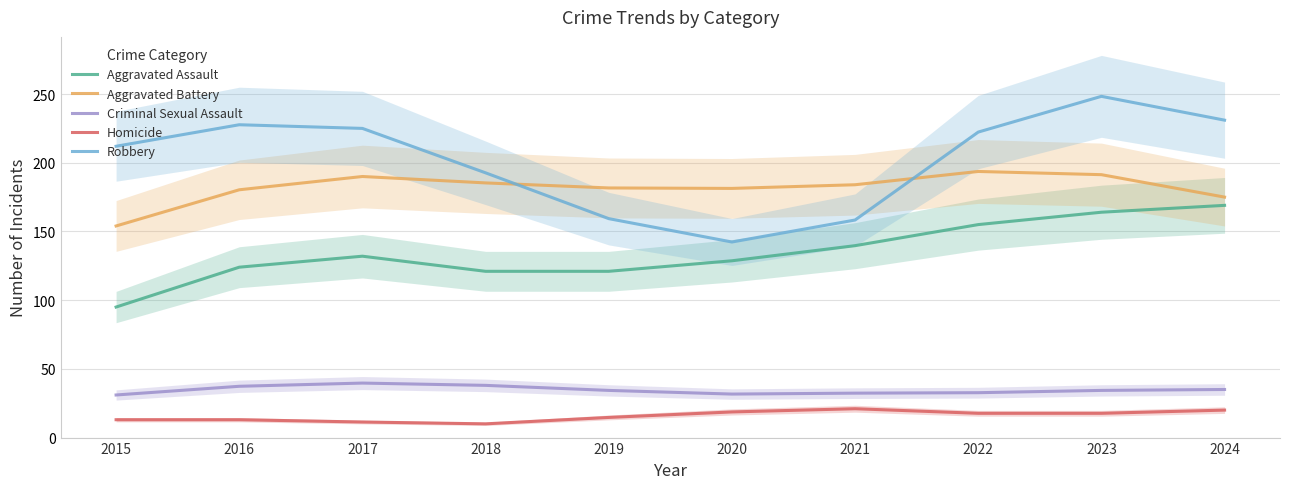

Reading right to left, what are all the values shown in this chart?

Aggravated Assault: 169.0	164.0	155.0	139.7	128.7	121.0	121.0	132.0	124.0	95.0
Aggravated Battery: 175.0	191.3	193.7	184.0	181.3	181.7	185.3	190.0	180.3	154.0
Criminal Sexual Assault: 35.0	34.3	32.7	32.3	31.7	34.3	38.0	39.7	37.3	31.0
Homicide: 20.0	17.7	17.7	21.0	18.7	14.7	10.0	11.3	13.0	13.0
Robbery: 231.0	248.3	222.3	158.3	142.3	159.3	192.7	225.0	227.7	212.0